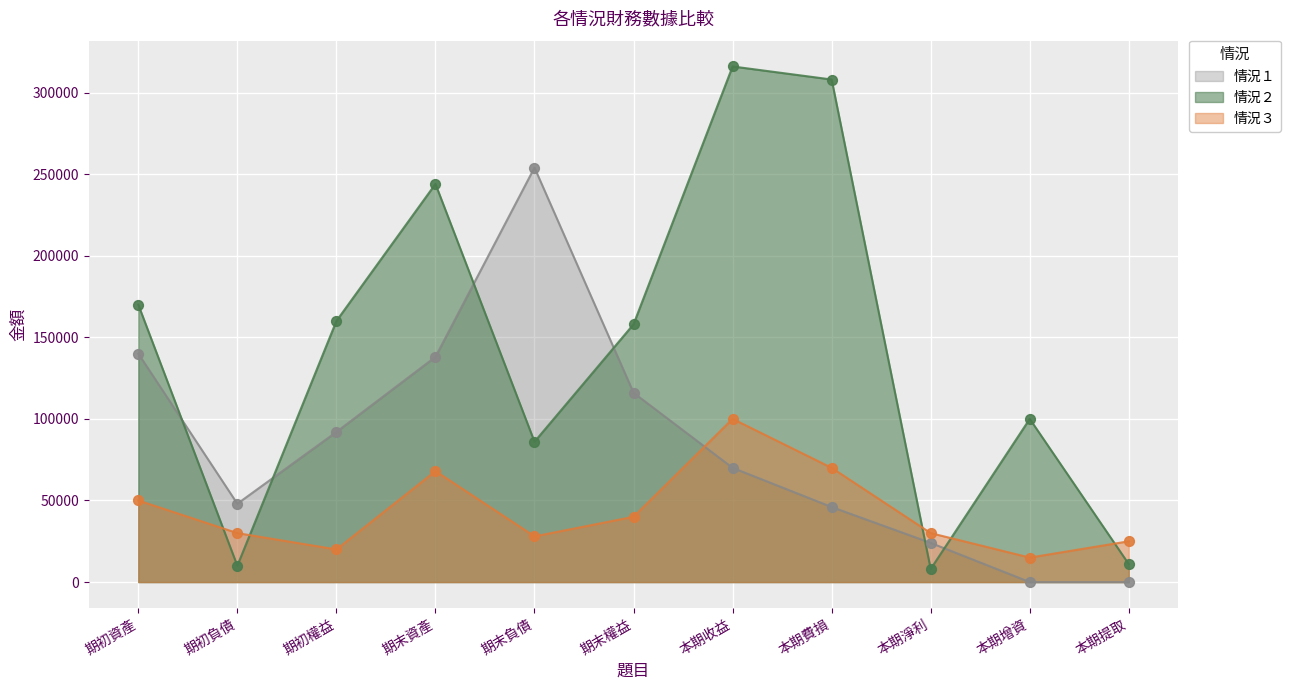

Which series has the largest total across all categories?

情況２